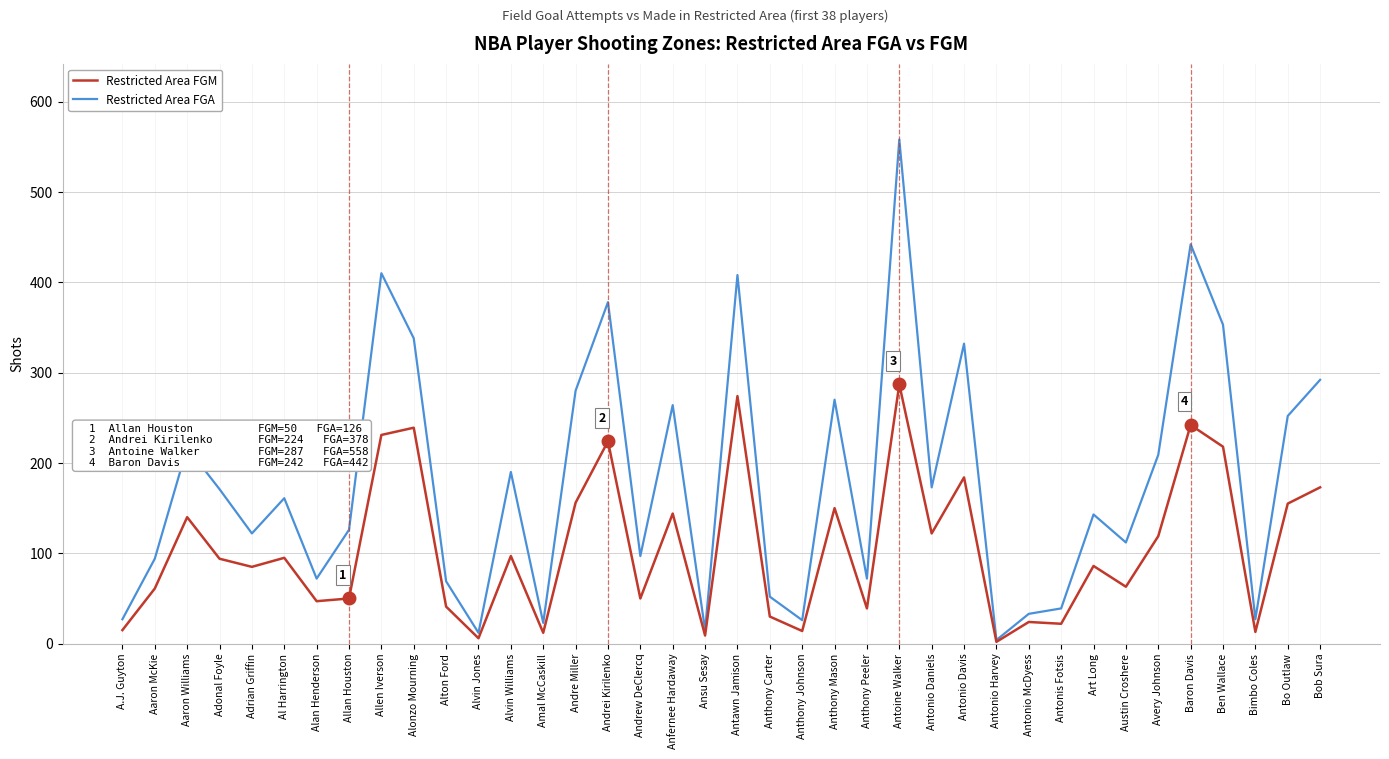

The Restricted Area FGA series shows 171 at Adonal Foyle. True or false?

True